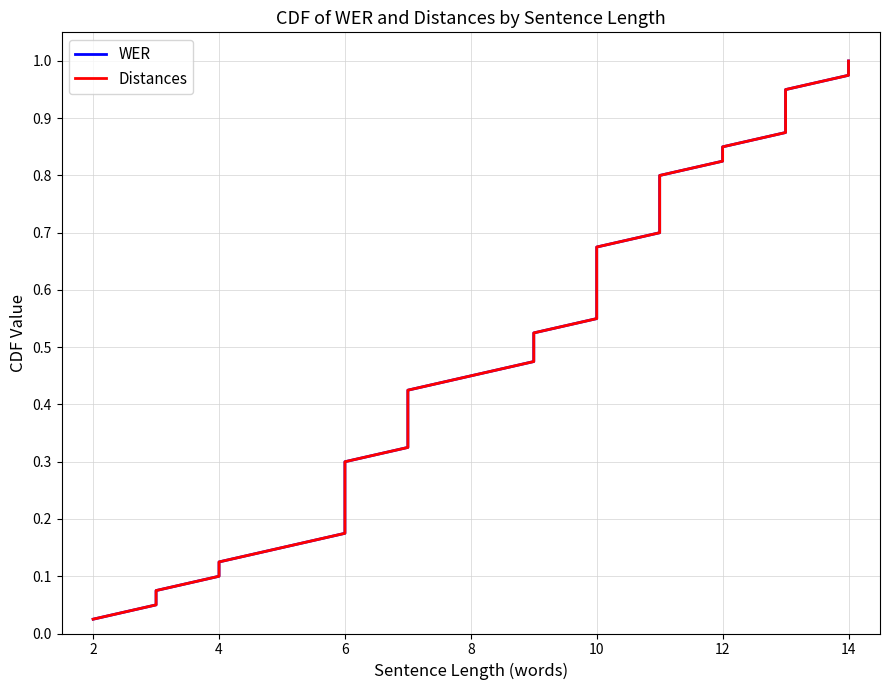

At how many categories does at least one series exceed 0?

40